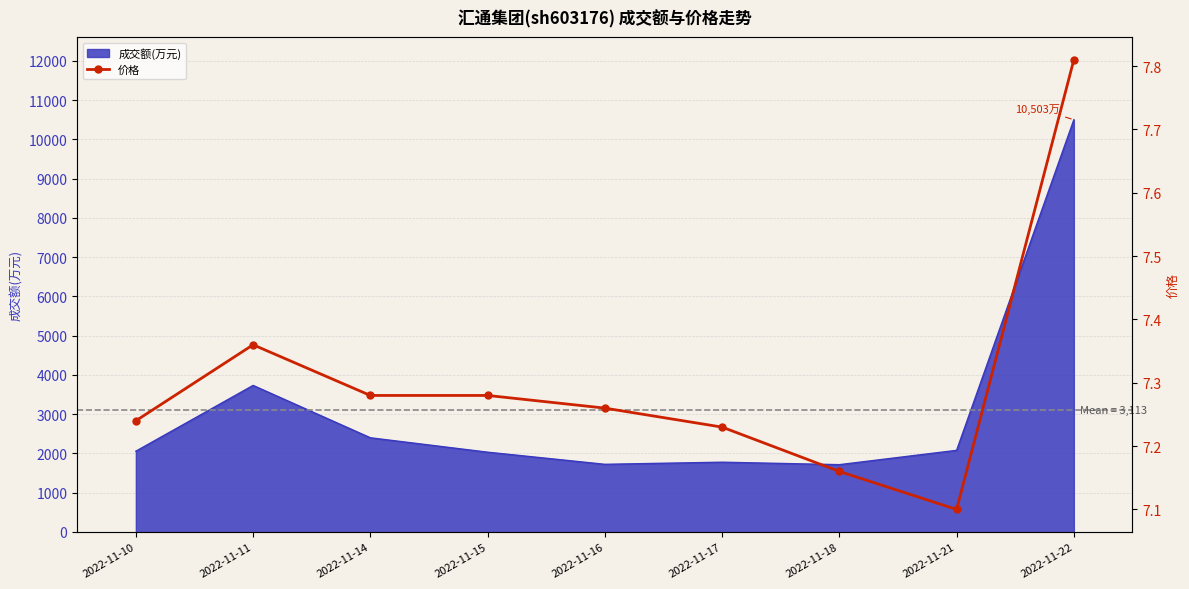

The value of 成交额(万元) at 2022-11-14 is 2399. True or false?

True